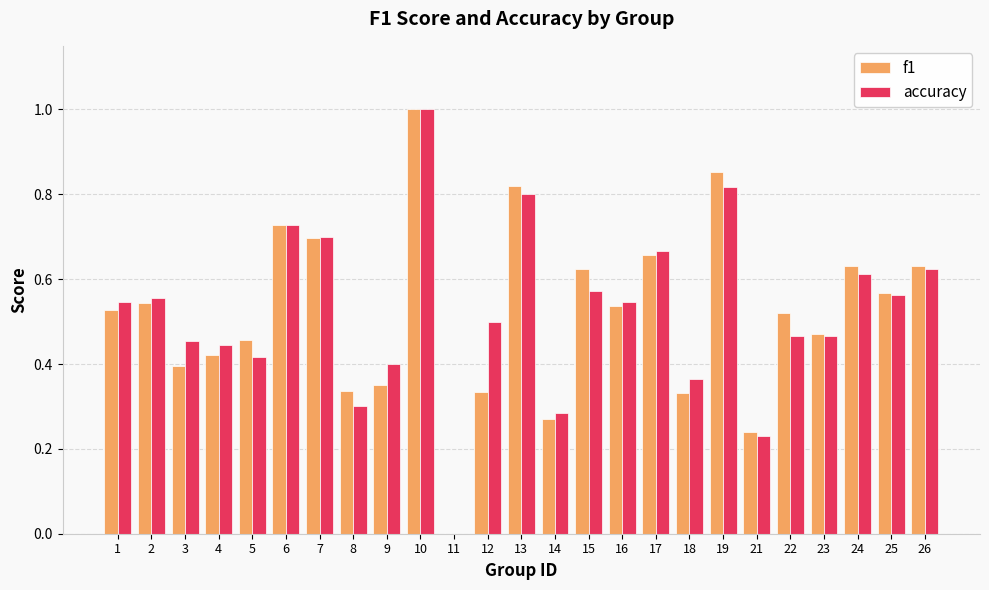

Is the value of f1 at 10 greater than the value of accuracy at 6?

Yes